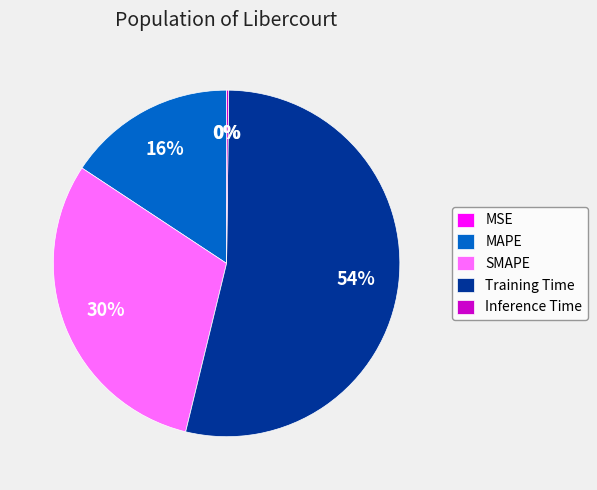

Which category has the biggest portion of the pie?

Training Time